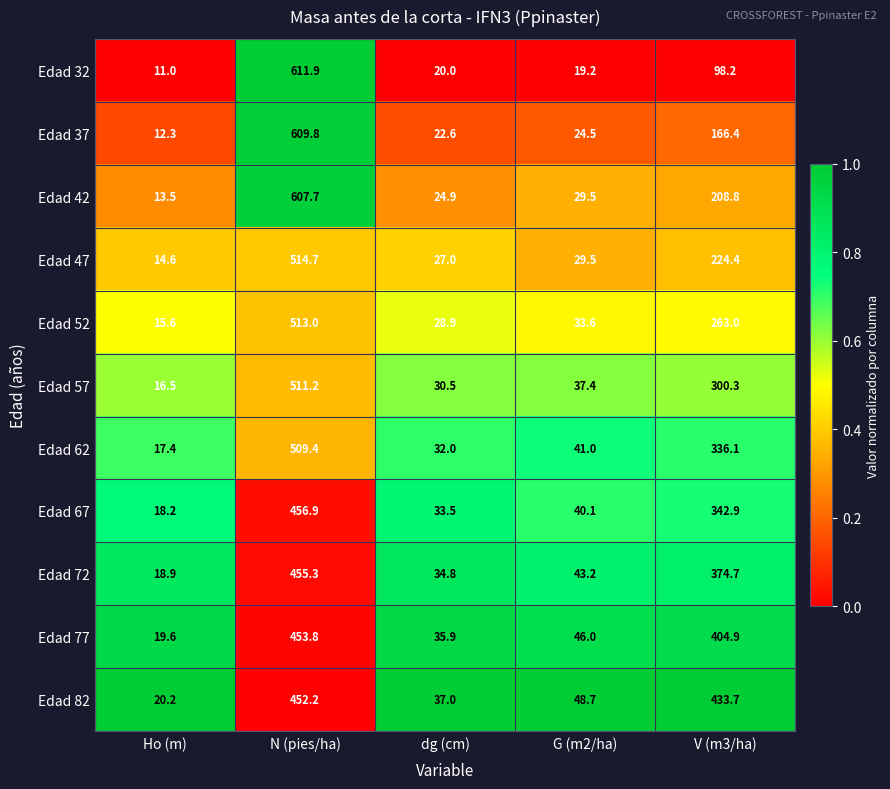

What is the total value across all series at G (m2/ha)?

392.7